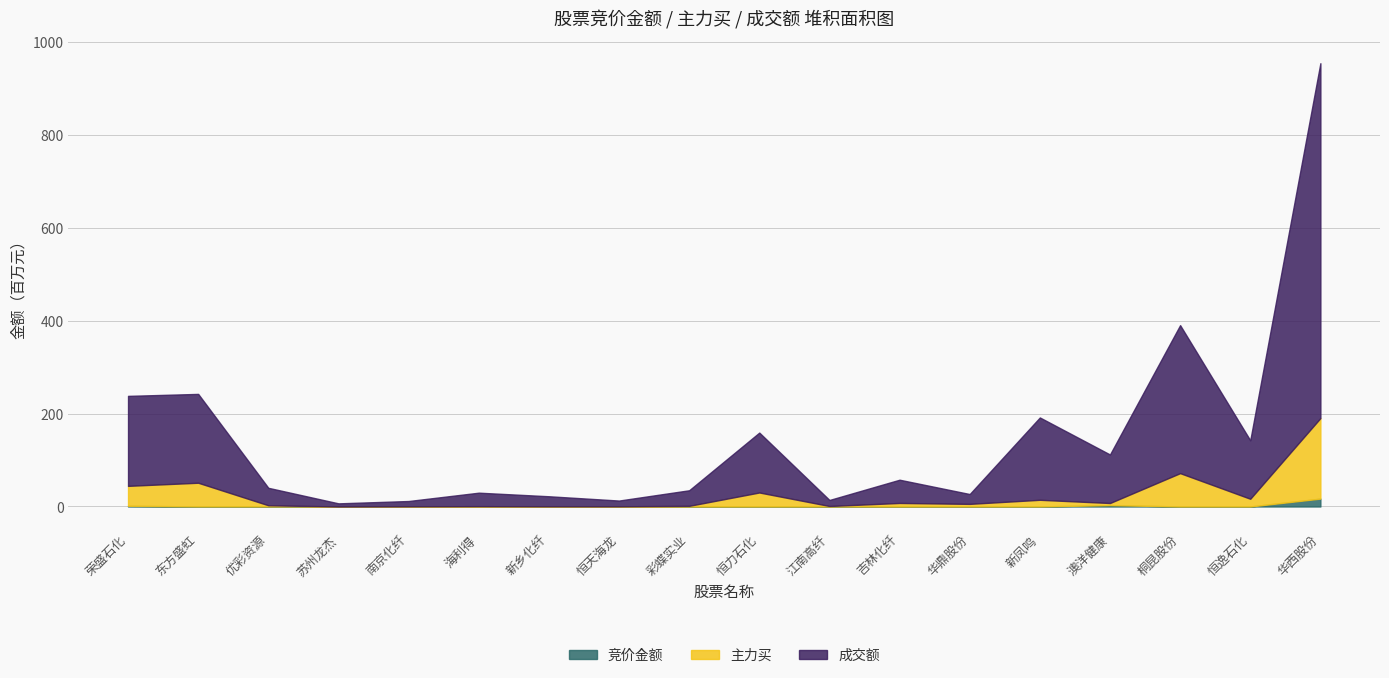

Which series has the largest range (max minus min)?

成交额